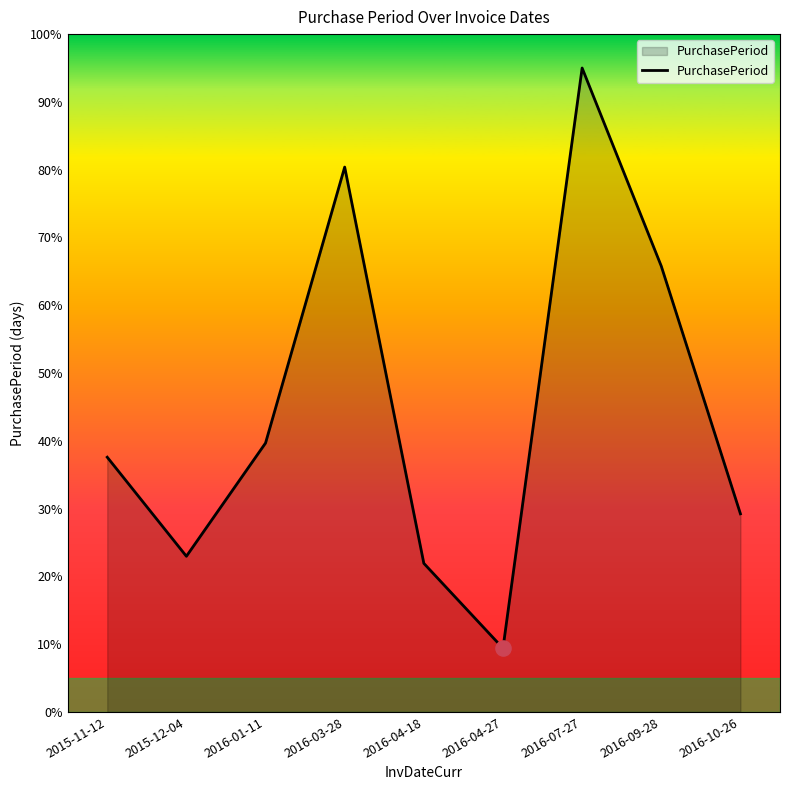

What is the change in value from 2015-11-12 to 2016-10-26?

-8.4